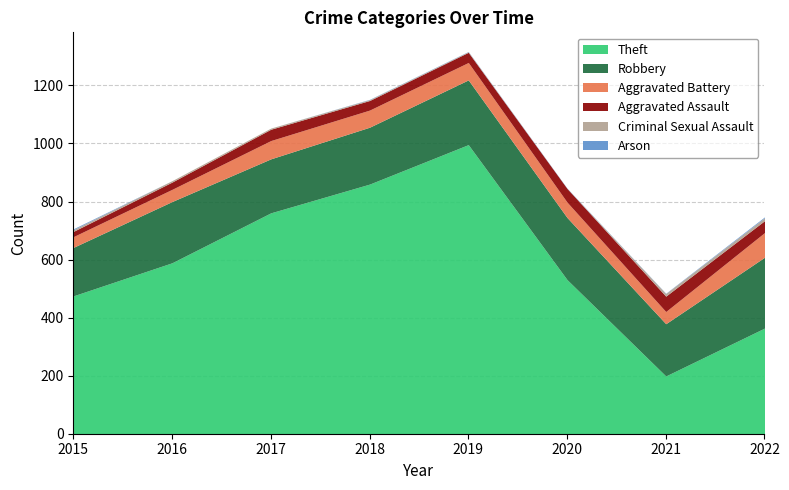

Read the Aggravated Battery value at 2022.

85